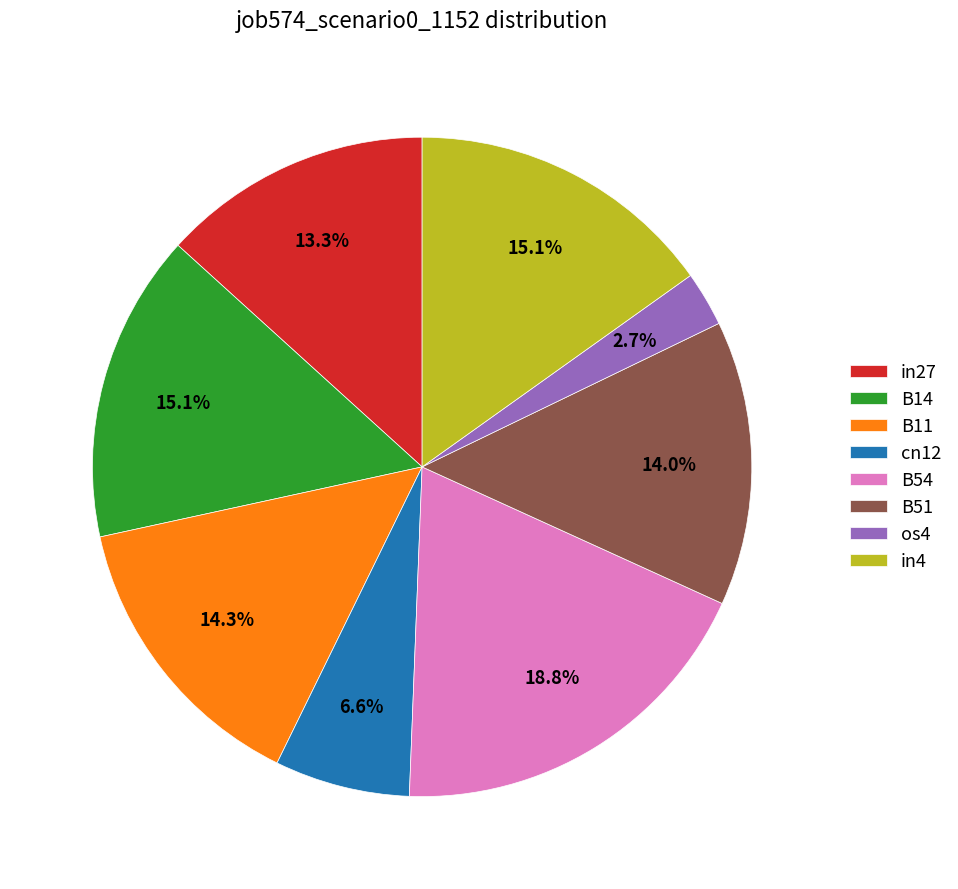

To the nearest percent, what is the average slice percentage?

12%